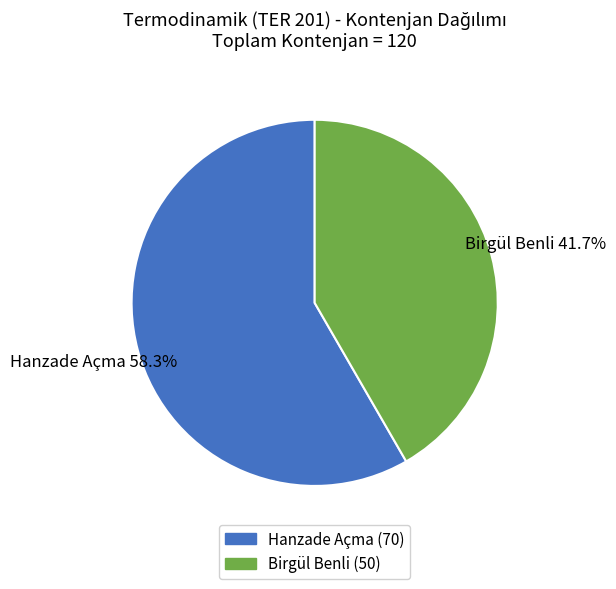

Approximately how many times larger is the value at Birgül Benli compared to Hanzade Açma?

0.7